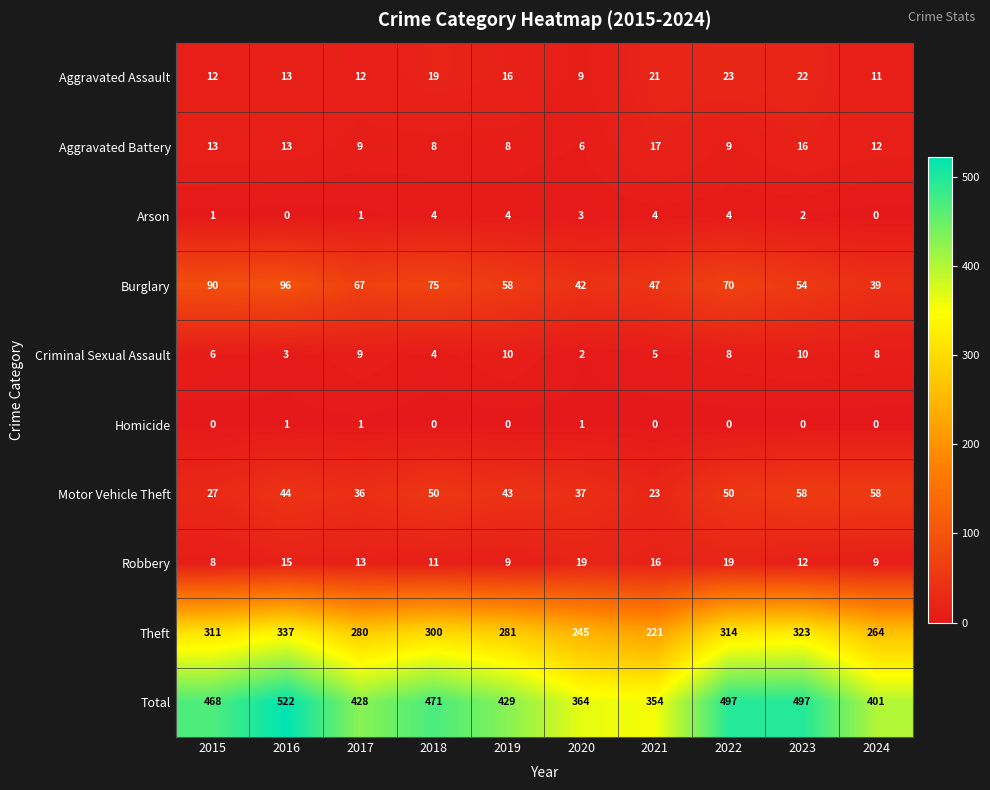

Which series changed the most between 2017 and 2018?

Total